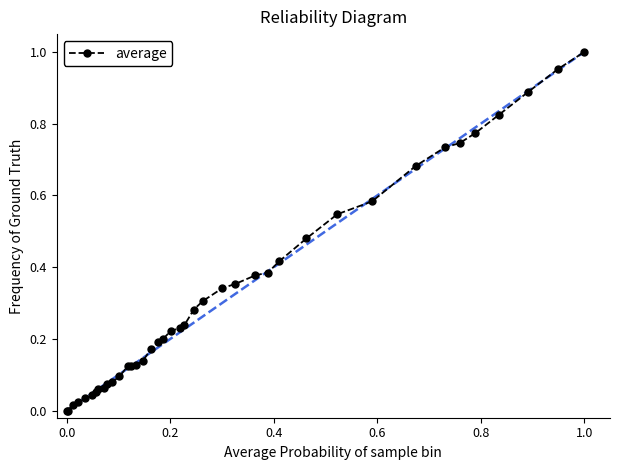

What is the sum of all values?

13.0